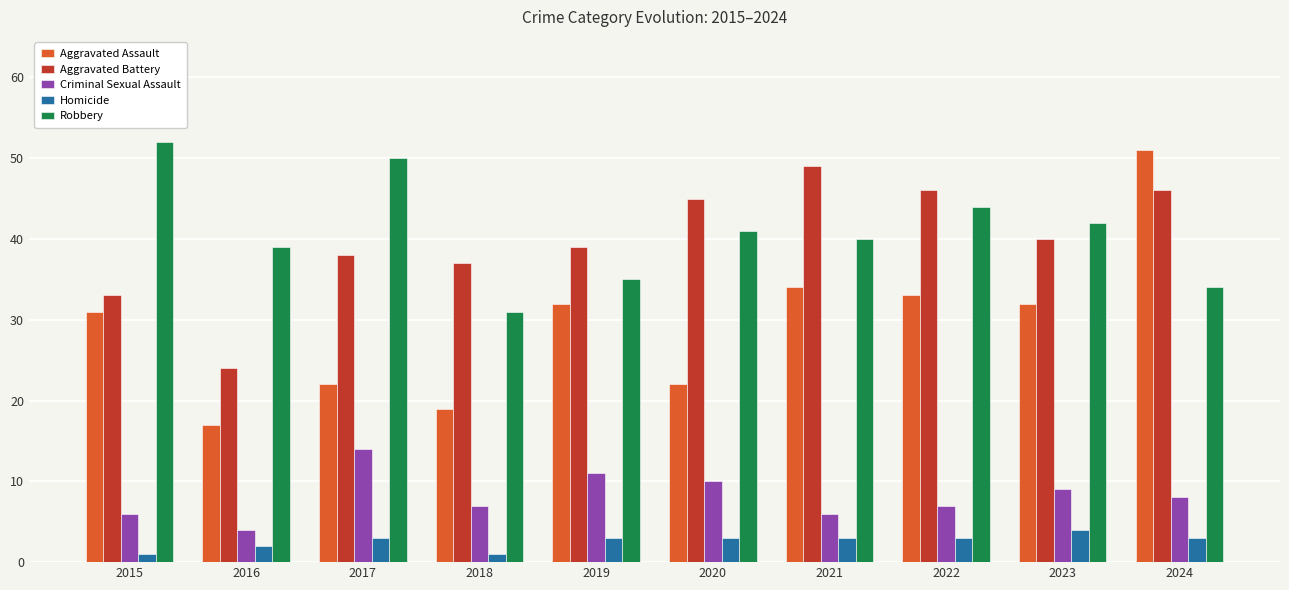

Reading left to right, list all the values displayed in this chart.

Aggravated Assault: 31	17	22	19	32	22	34	33	32	51
Aggravated Battery: 33	24	38	37	39	45	49	46	40	46
Criminal Sexual Assault: 6	4	14	7	11	10	6	7	9	8
Homicide: 1	2	3	1	3	3	3	3	4	3
Robbery: 52	39	50	31	35	41	40	44	42	34